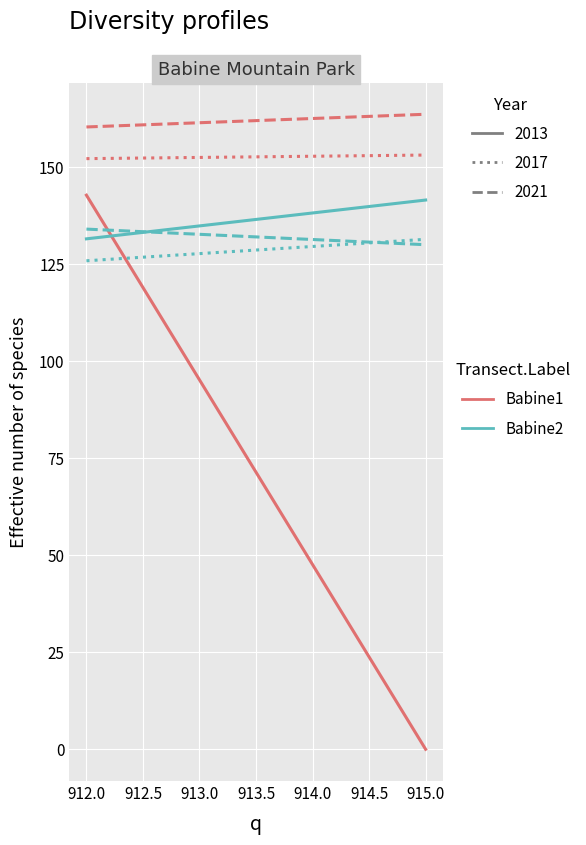

True or false: col_11_2013_Babine1 has a value of -55.5 at 915.0.

False